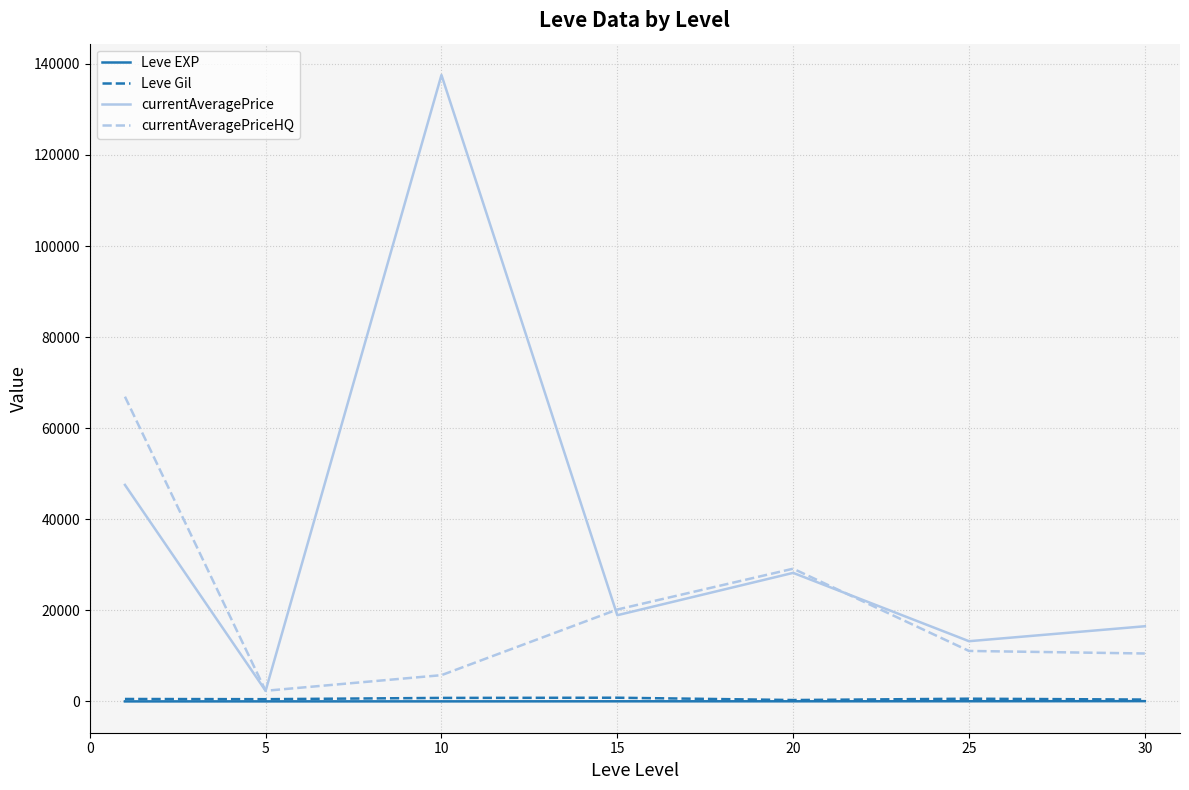

At how many categories does at least one series exceed 48986?

2